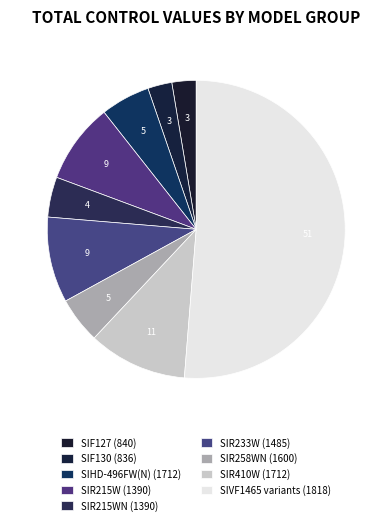

Count the number of slices in the pie.

9